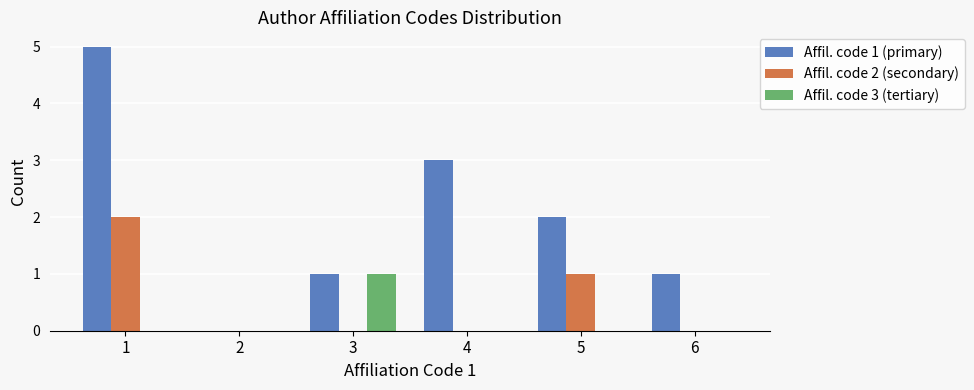

What are all the series names shown in the legend?

Affil. code 1 (primary), Affil. code 2 (secondary), Affil. code 3 (tertiary)